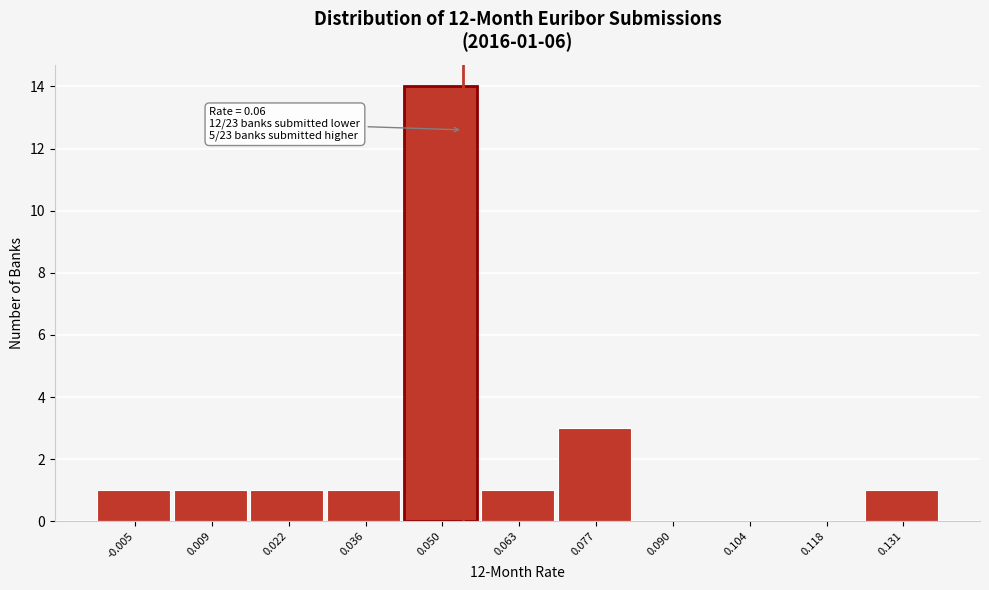

Reading right to left, list all the values displayed in this chart.

0.131=1	0.118=0	0.104=0	0.090=0	0.077=3	0.063=1	0.050=14	0.036=1	0.022=1	0.009=1	-0.005=1